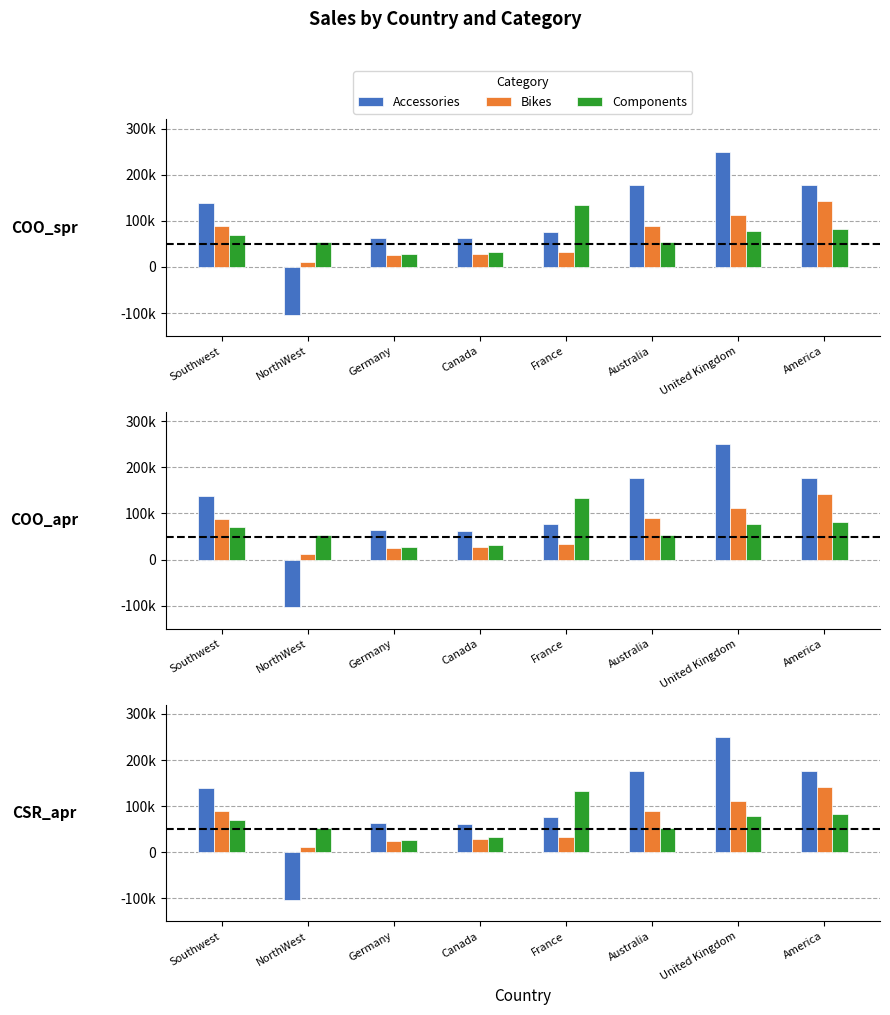

Is the value of Bikes at Australia greater than the value of Accessories at Australia?

No